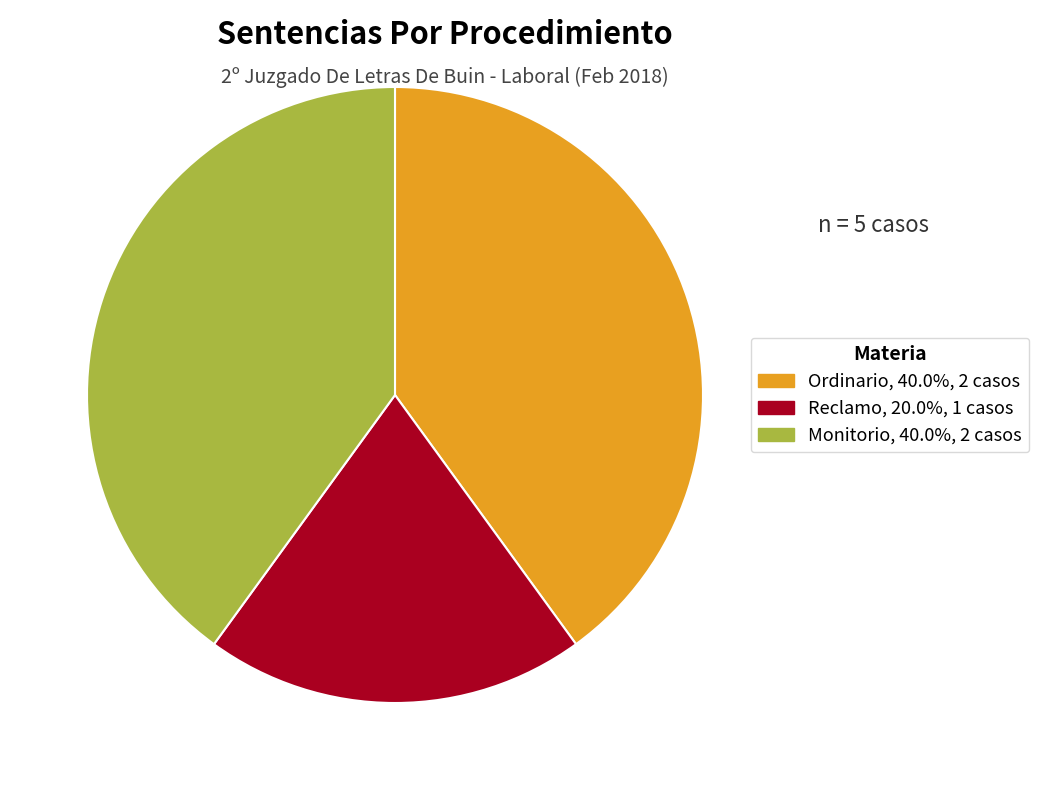

Is Monitorio the majority of the pie?

No